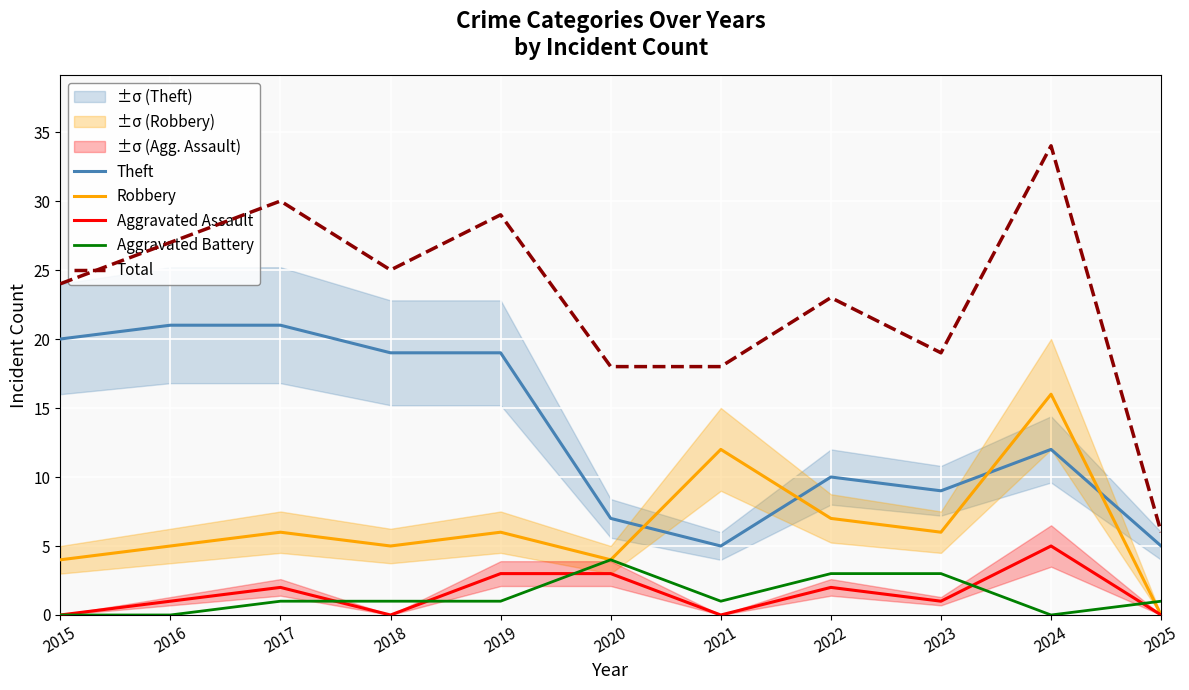

Rank the series at 2017 from lowest to highest value.

Aggravated Battery, Aggravated Assault, Robbery, Theft, Total